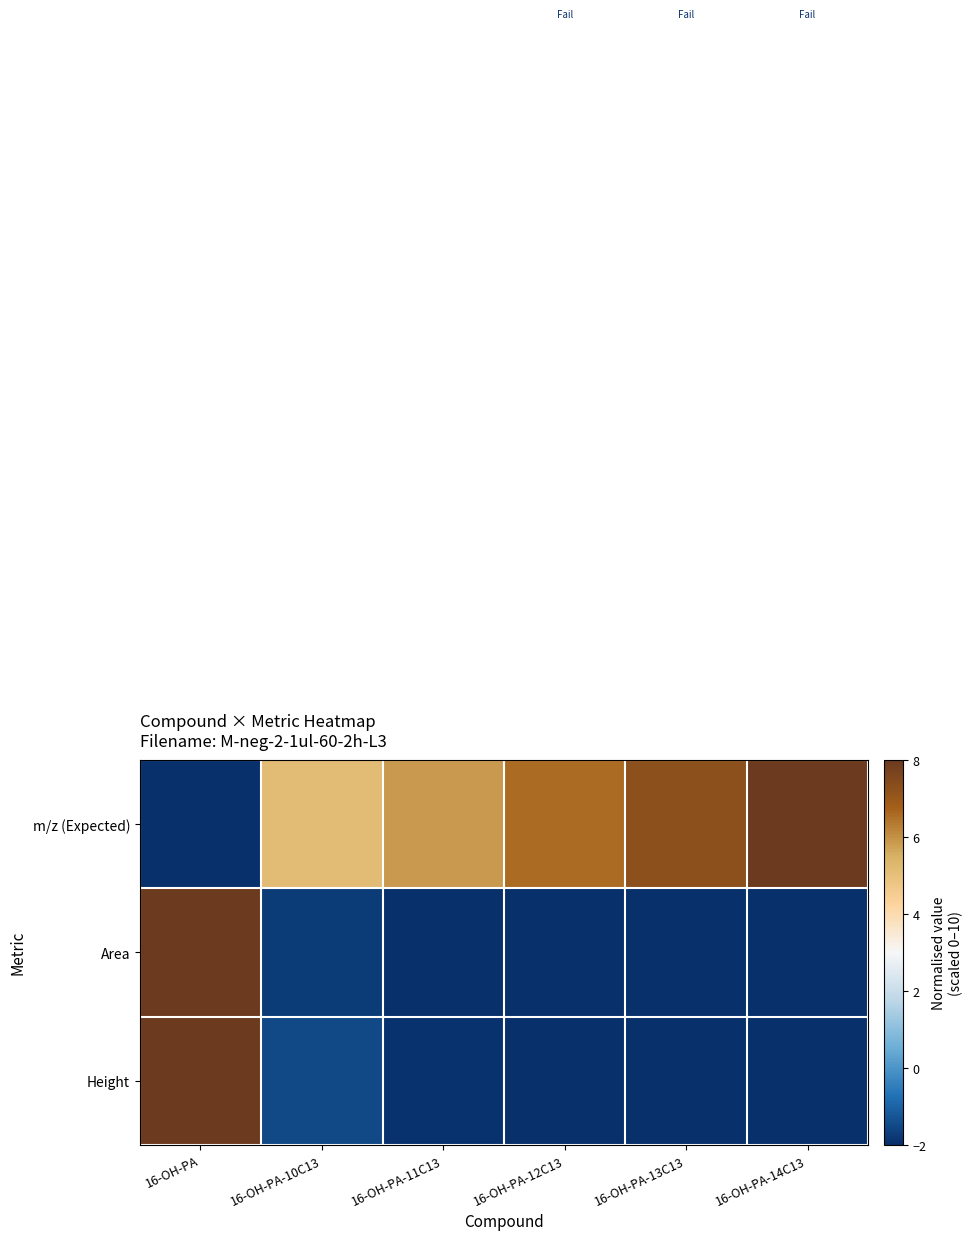

At which category is the sum across all series the highest?

16-OH-PA